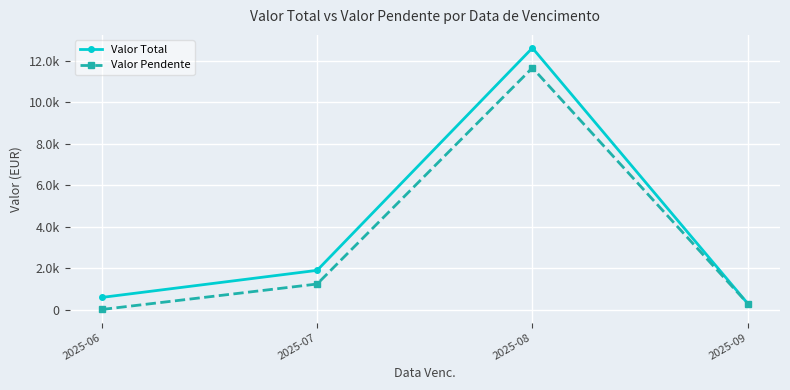

Reading left to right, transcribe all the data shown in this chart.

Valor Total: 601.9	1905.9	12614.5	308.1
Valor Pendente: 21.0	1247.3	11657.5	308.1